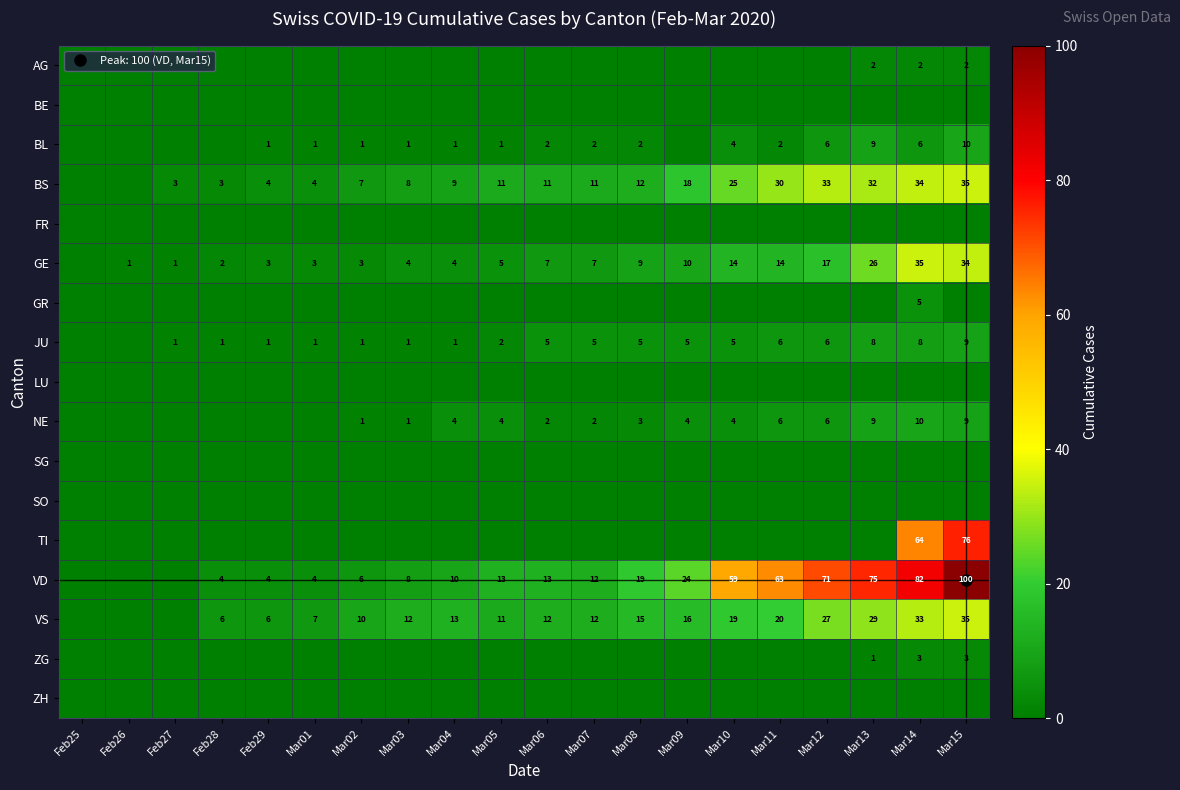

At how many categories does at least one series exceed 87?

1